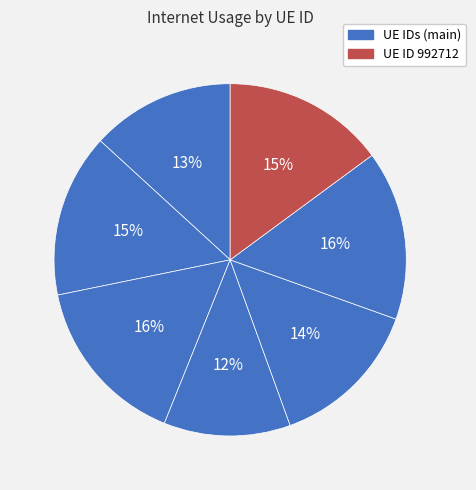

Count the number of slices in the pie.

7